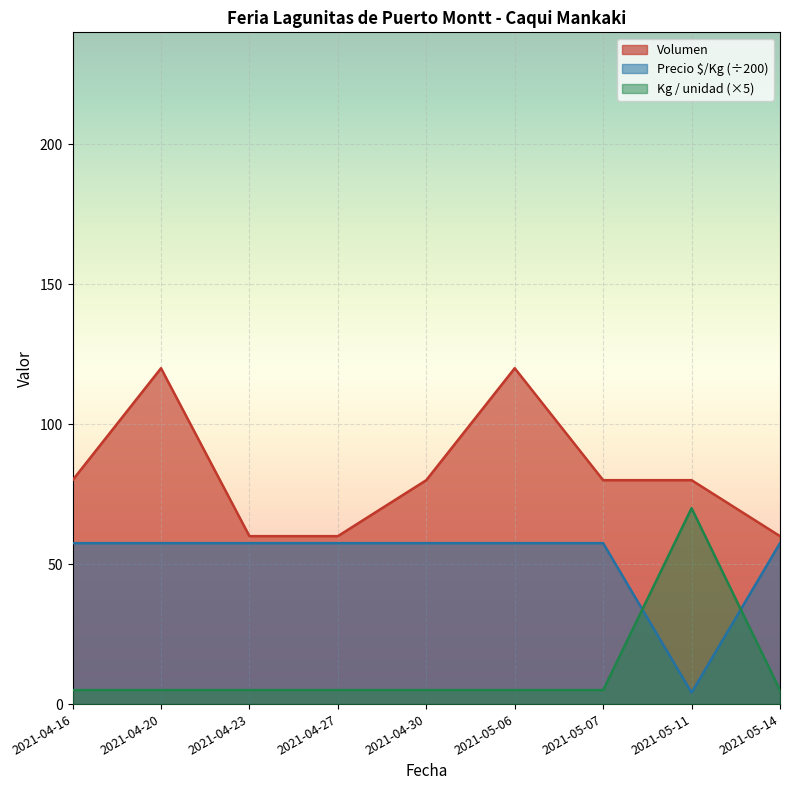

True or false: Precio $/Kg has a value of 29.8 at 2021-05-14.

False